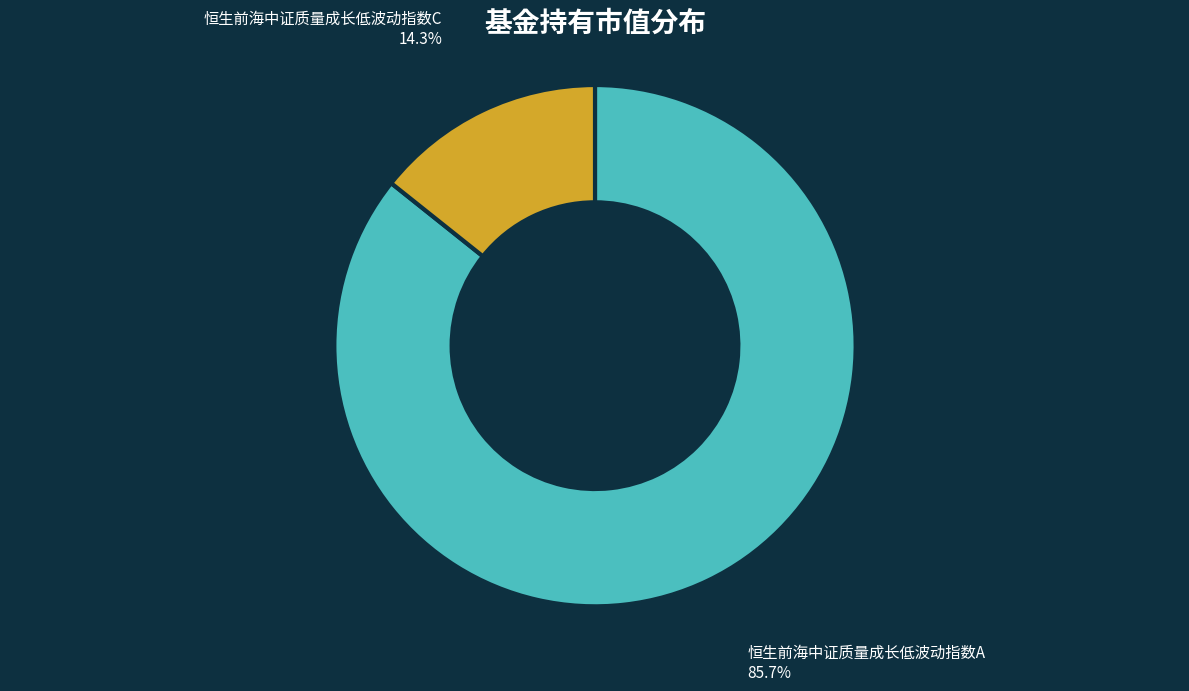

Rank the categories by value from highest to lowest.

恒生前海中证质量成长低波动指数A, 恒生前海中证质量成长低波动指数C